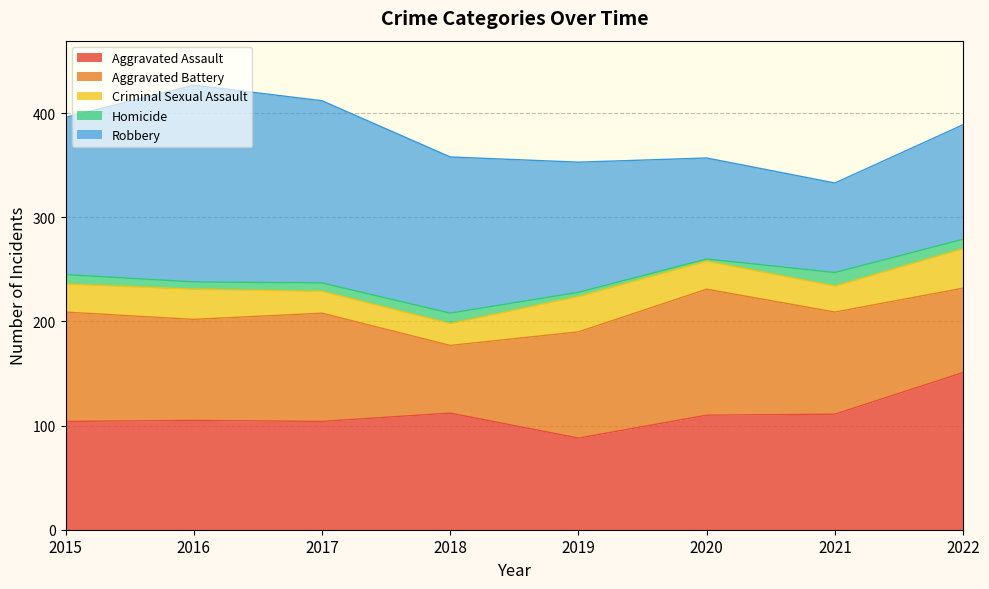

How many data points does each series have?

8